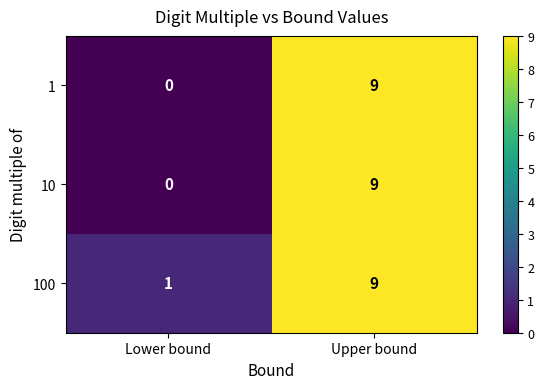

What is the greatest value displayed?

9